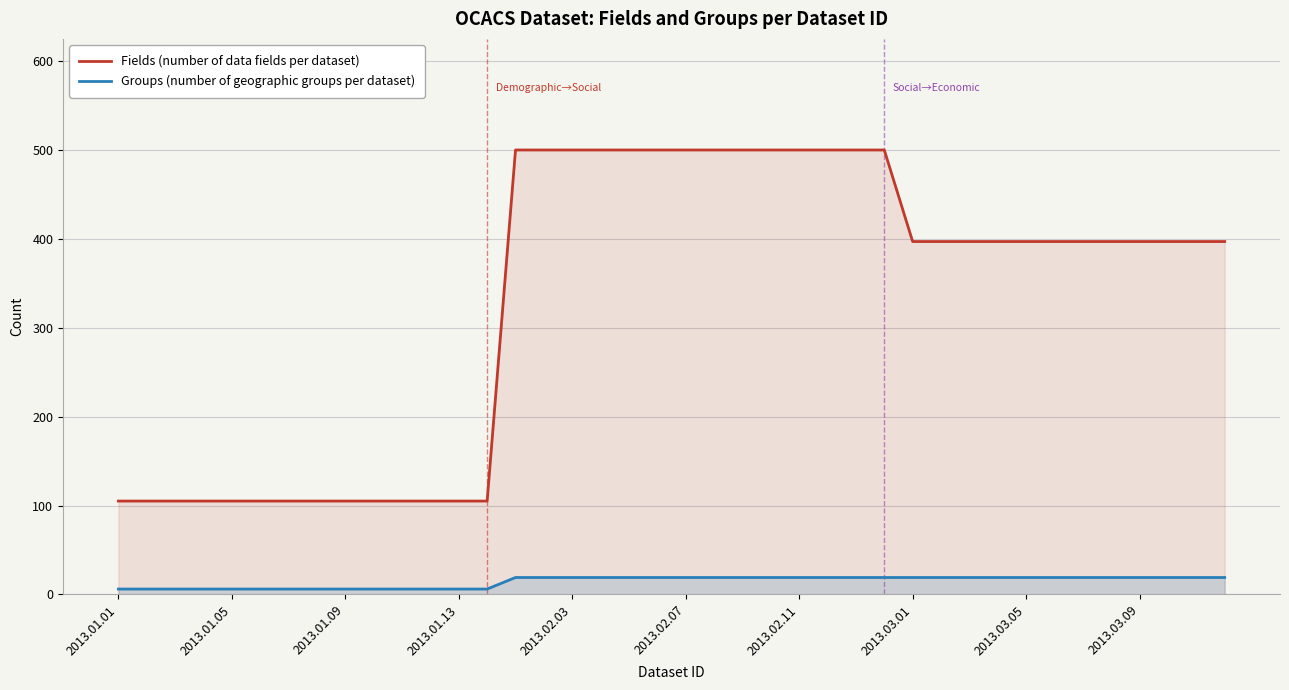

True or false: Groups (number of geographic groups per dataset) and Fields (number of data fields per dataset) cross at least once.

False